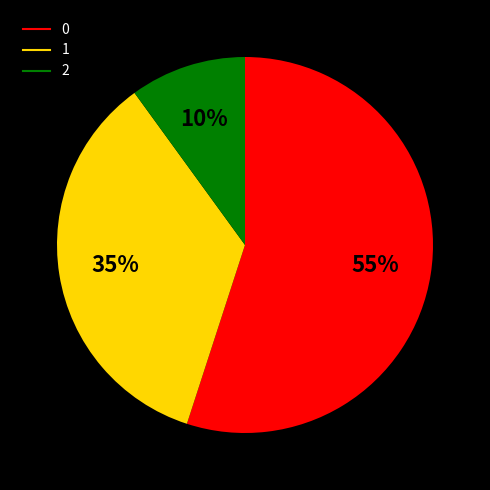

To the nearest percent, what is the combined percentage of 2 and 1?

45%